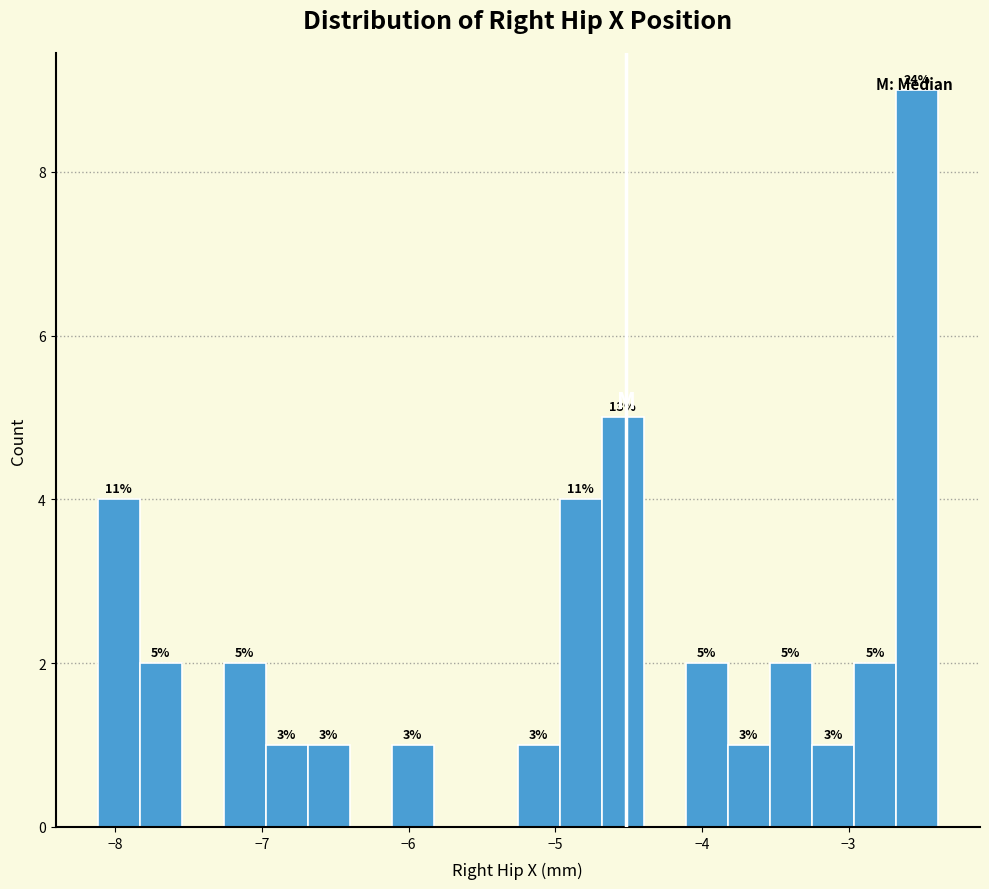

Around what value on the x-axis is the tallest bar? Give the approximate position of its centre, as read against the axis.

-2.5